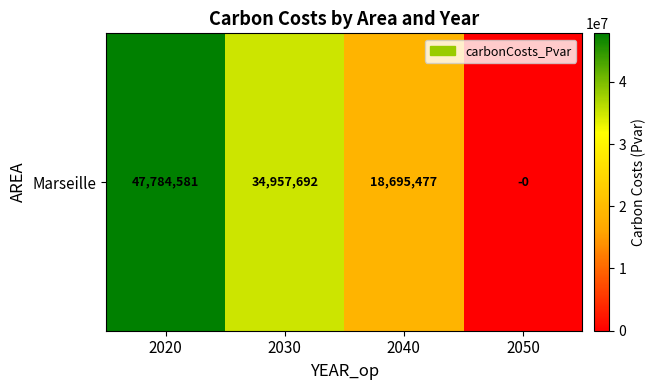

Reading right to left, what are all the values shown in this chart?

2050=-0.0	2040=18695476.7	2030=34957691.9	2020=47784580.9